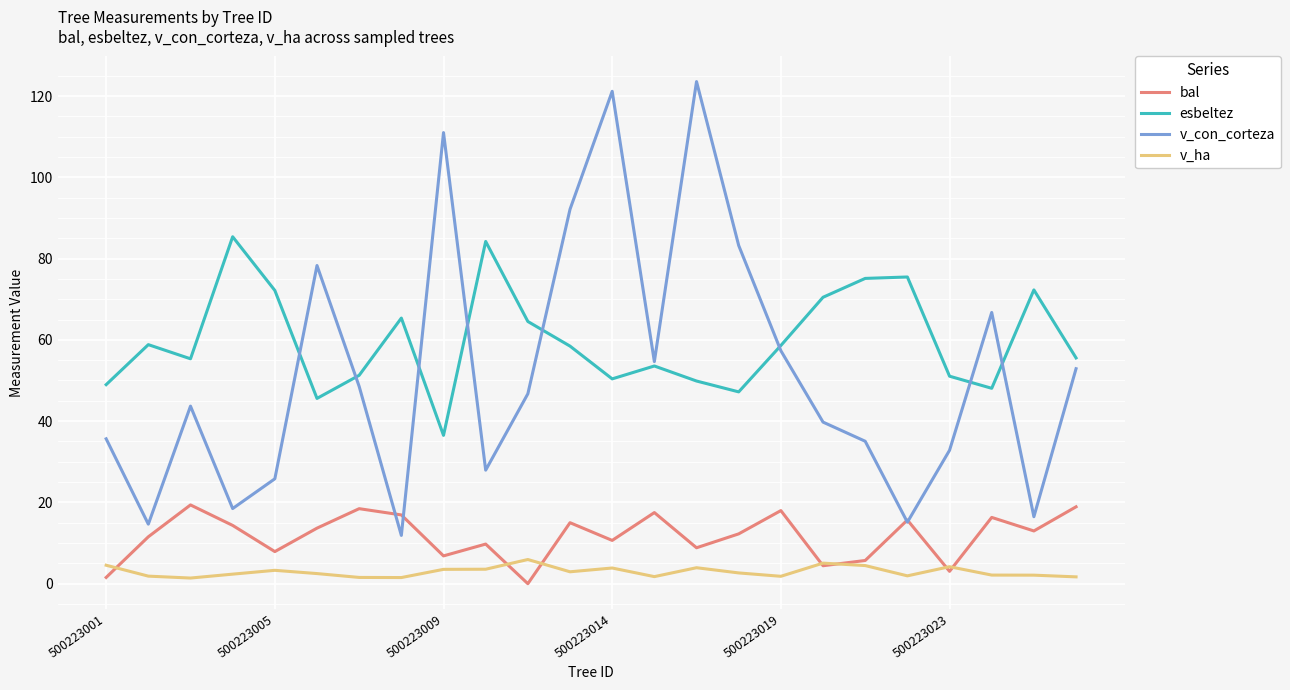

How many positive values does the bal series have?

23